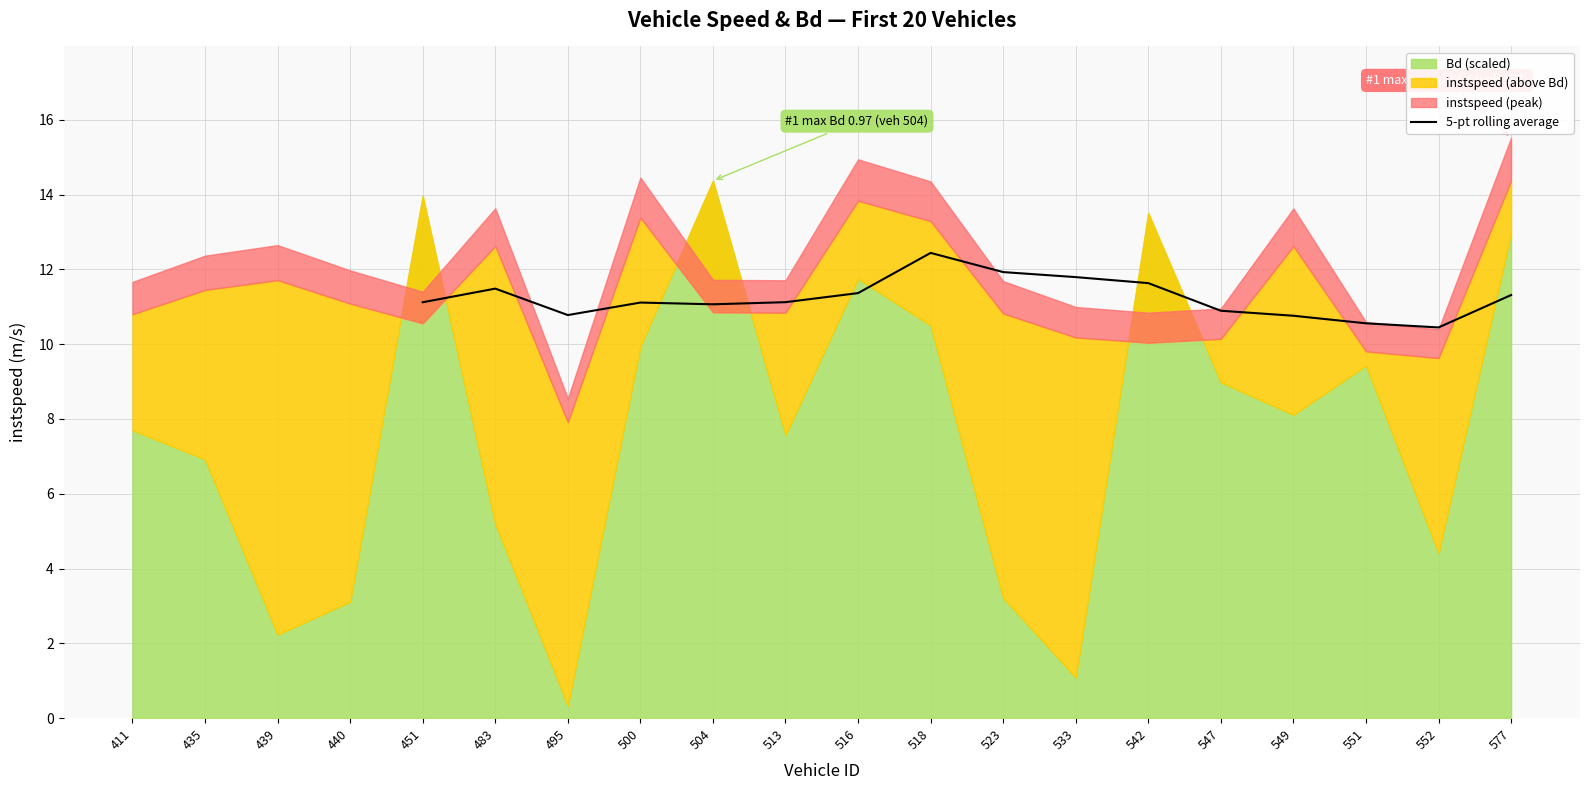

Reading left to right, list all the values displayed in this chart.

11.1	11.5	10.8	11.1	11.1	11.1	11.4	12.4	11.9	11.8	11.6	10.9	10.8	10.6	10.4	11.3